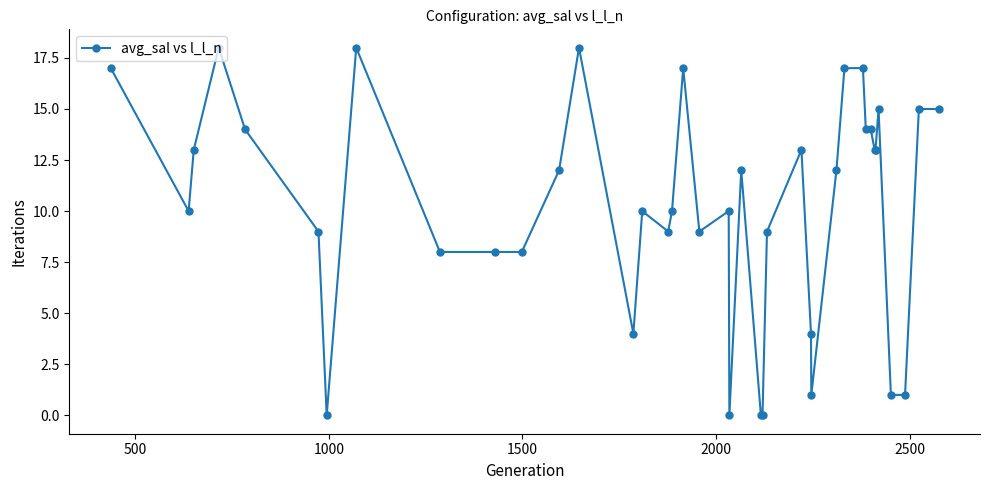

True or false: there are more than 0 points higher than both neighbors.

True